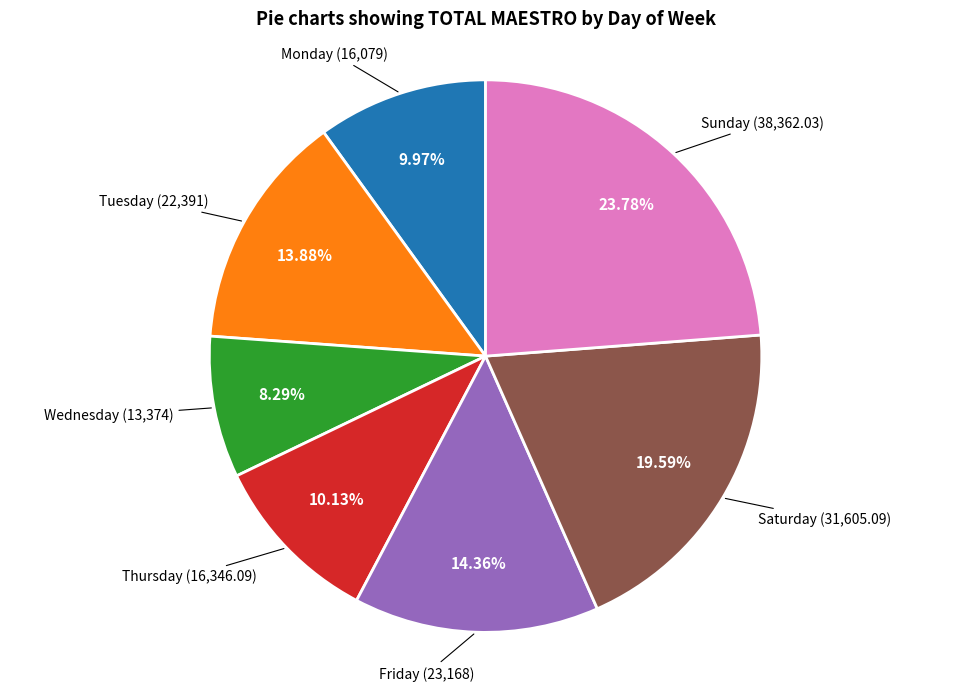

Is there a majority slice in this chart?

No